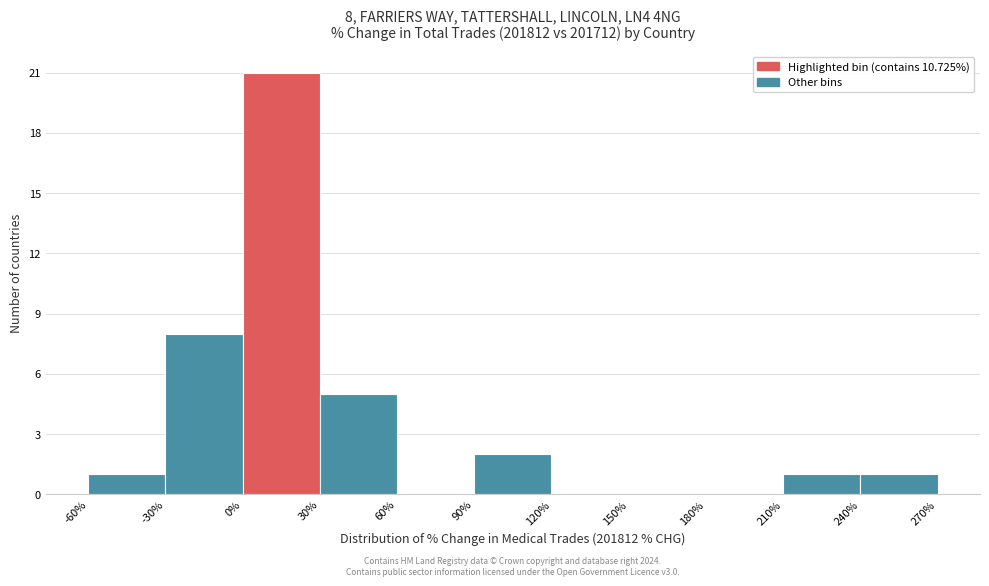

Which range on the x-axis has the tallest bar?

0% to 30%